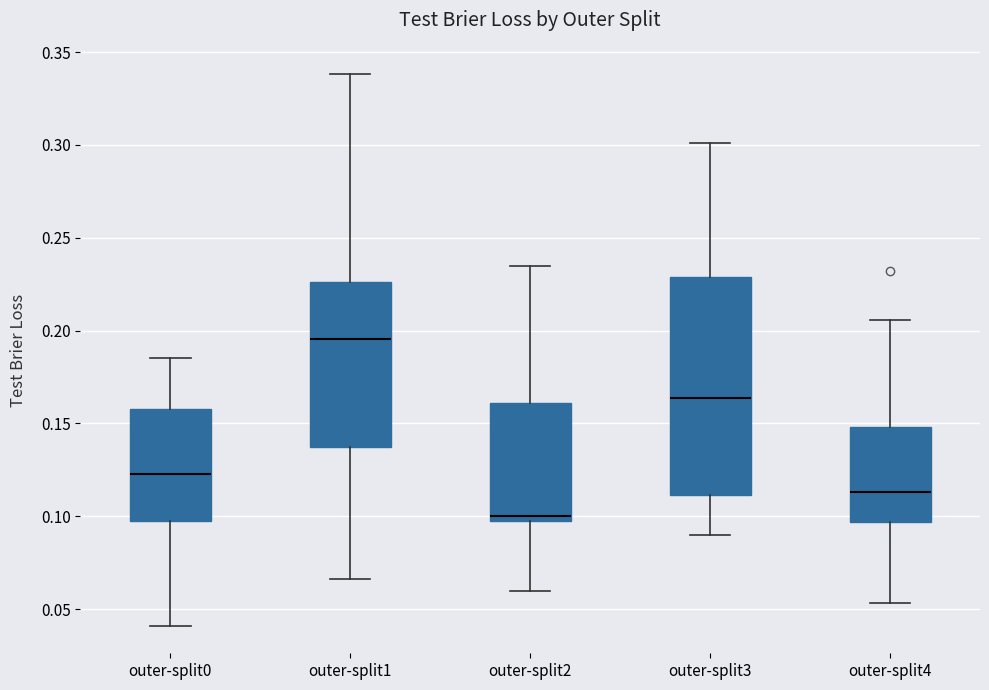

Which box has the highest median line?

outer-split1